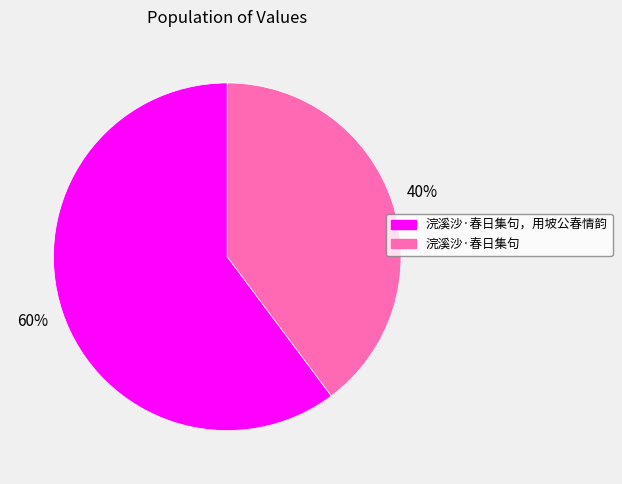

To the nearest percent, what is the difference between the largest and smallest slice percentages?

20%